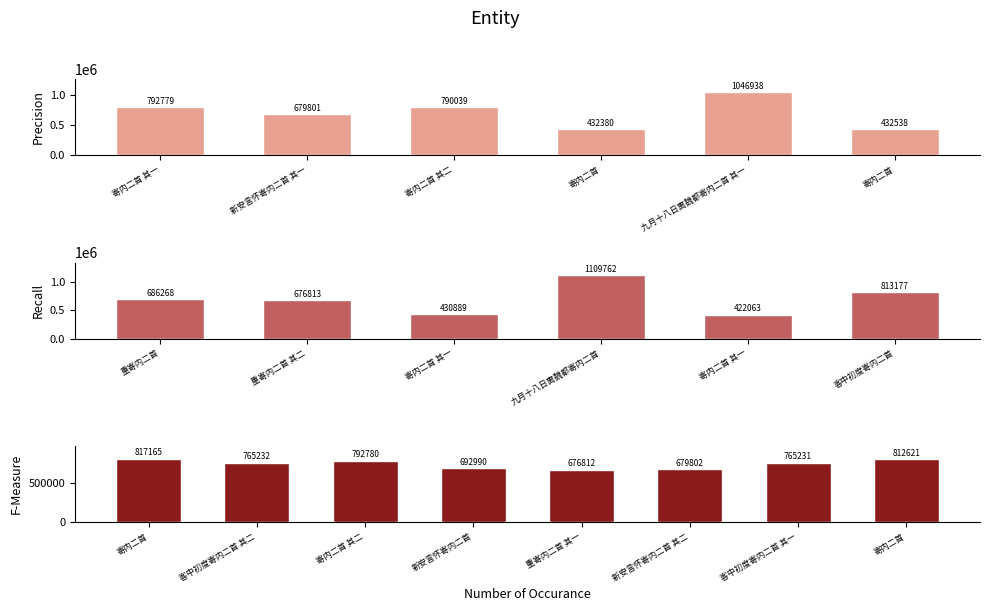

Which has a higher value, 客中初度寄内二首 or 寄内二首 其一?

客中初度寄内二首